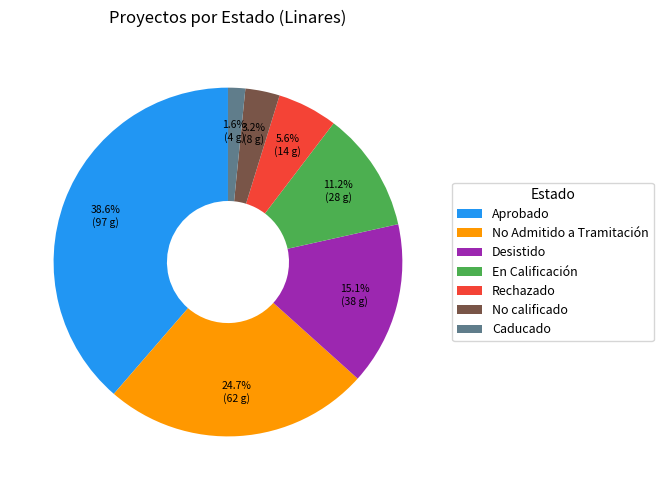

How many slices are in this pie chart?

7